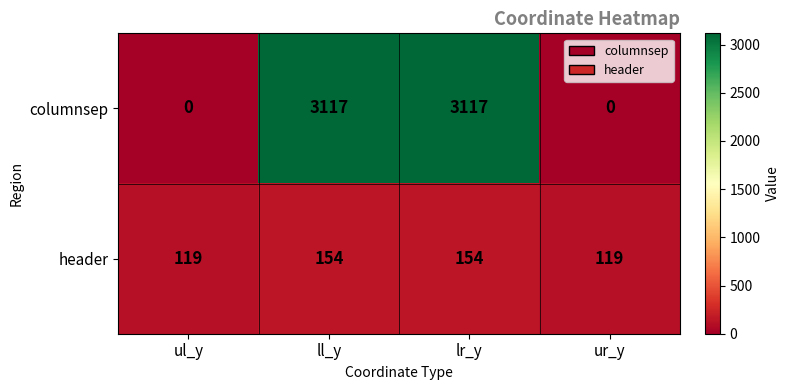

Reading left to right, extract all data points from this chart.

columnsep: ul_y=0	ll_y=3117	lr_y=3117	ur_y=0
header: ul_y=119	ll_y=154	lr_y=154	ur_y=119